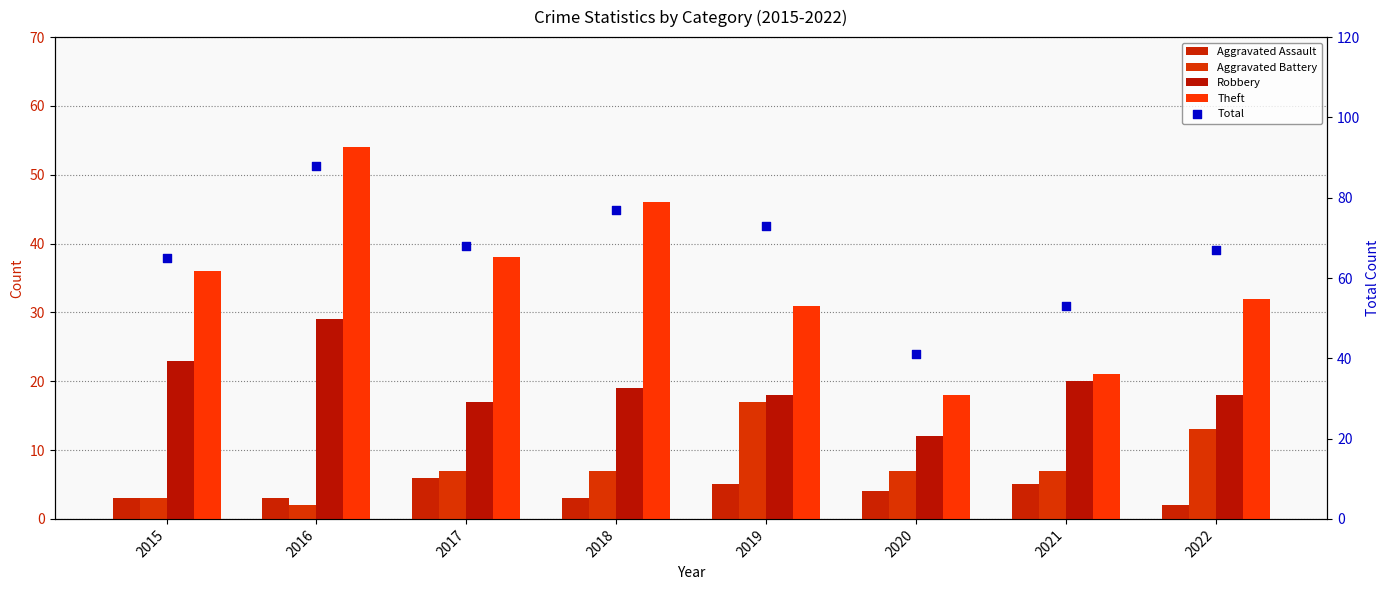

Which series contains the highest Y value?

Total